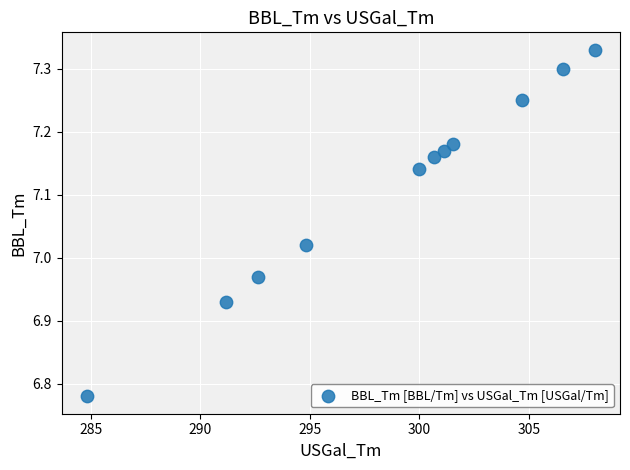

What is the average X value?

298.7